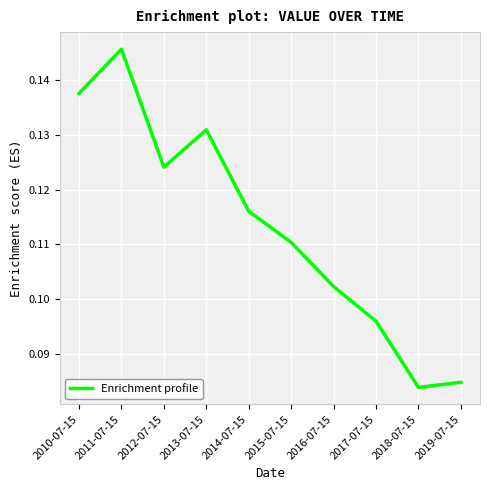

List the labels in order of value, largest first.

2011-07-15, 2010-07-15, 2013-07-15, 2012-07-15, 2014-07-15, 2015-07-15, 2016-07-15, 2017-07-15, 2019-07-15, 2018-07-15